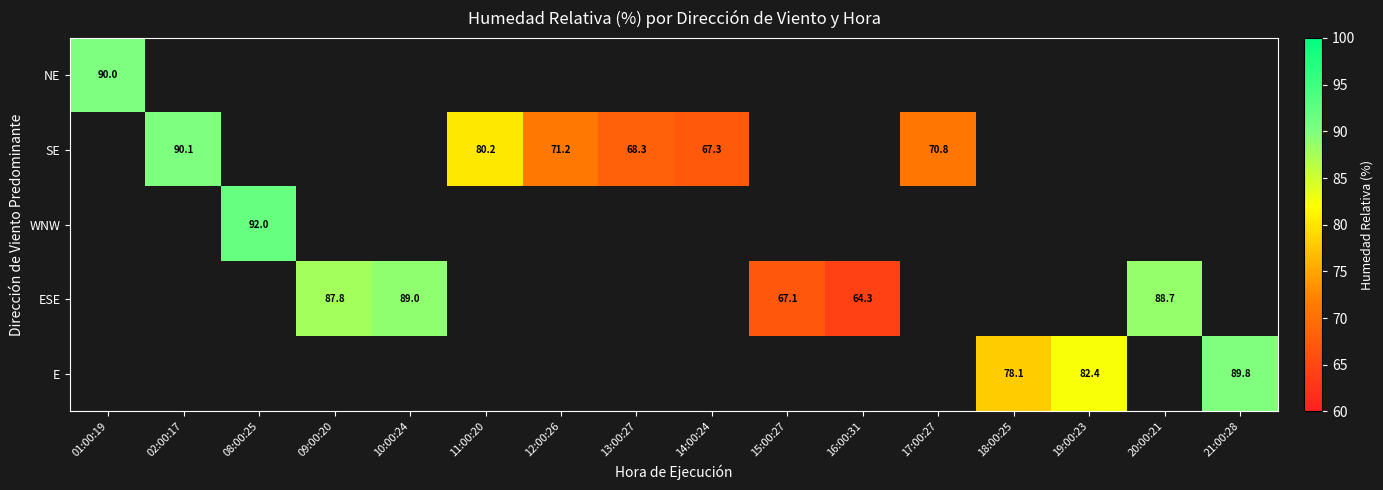

How many values in NE are above zero?

1